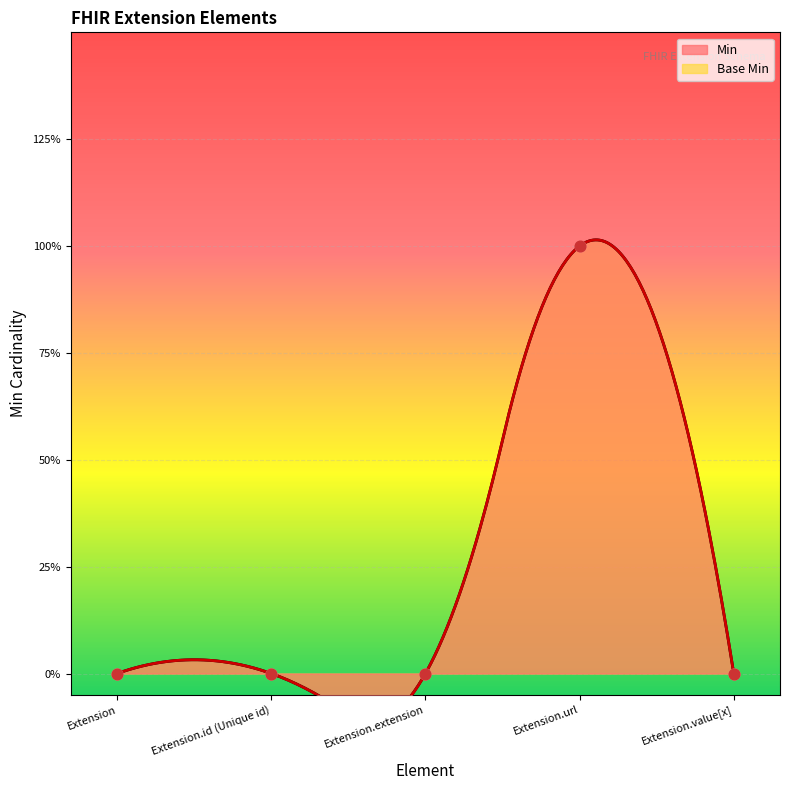

Which series has the largest total across all categories?

Base Min